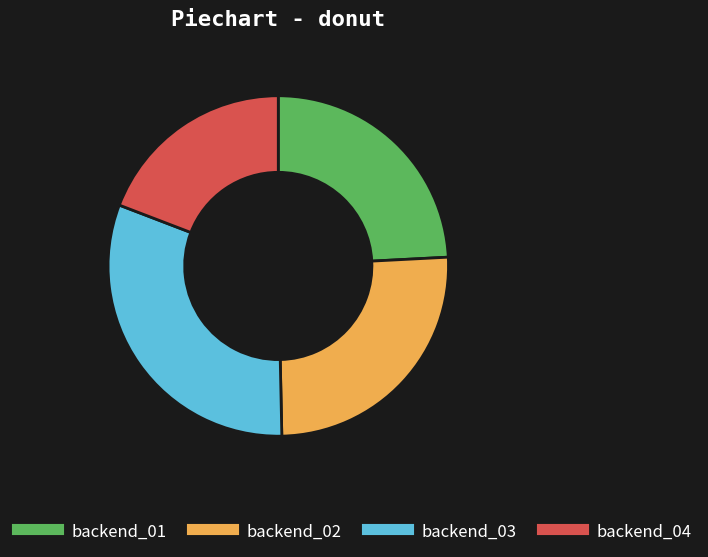

Does any single category account for the majority?

No